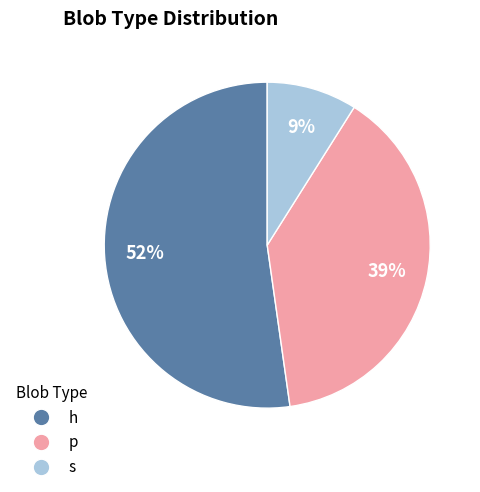

Which category accounts for the majority?

h